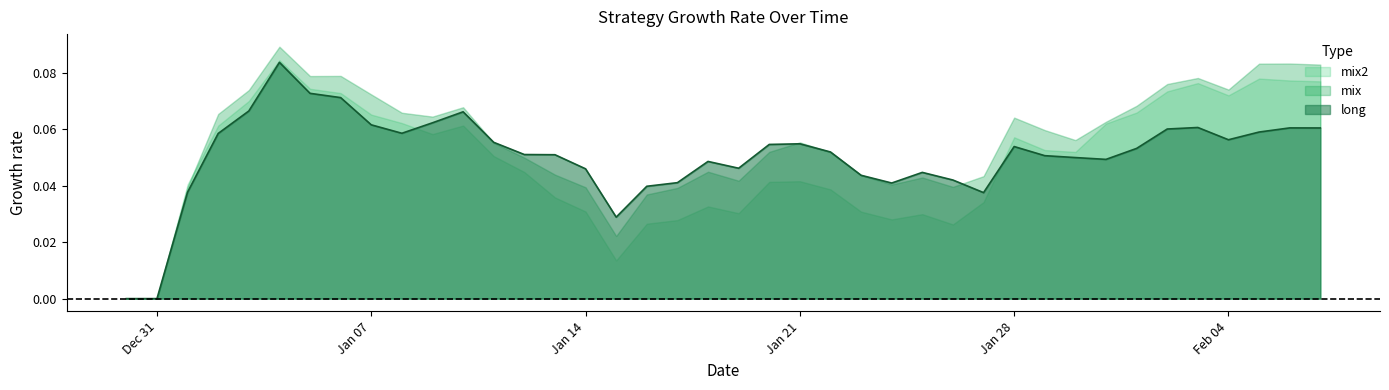

Between 2019-01-20 and 2019-02-07, which series saw the biggest shift?

mix2